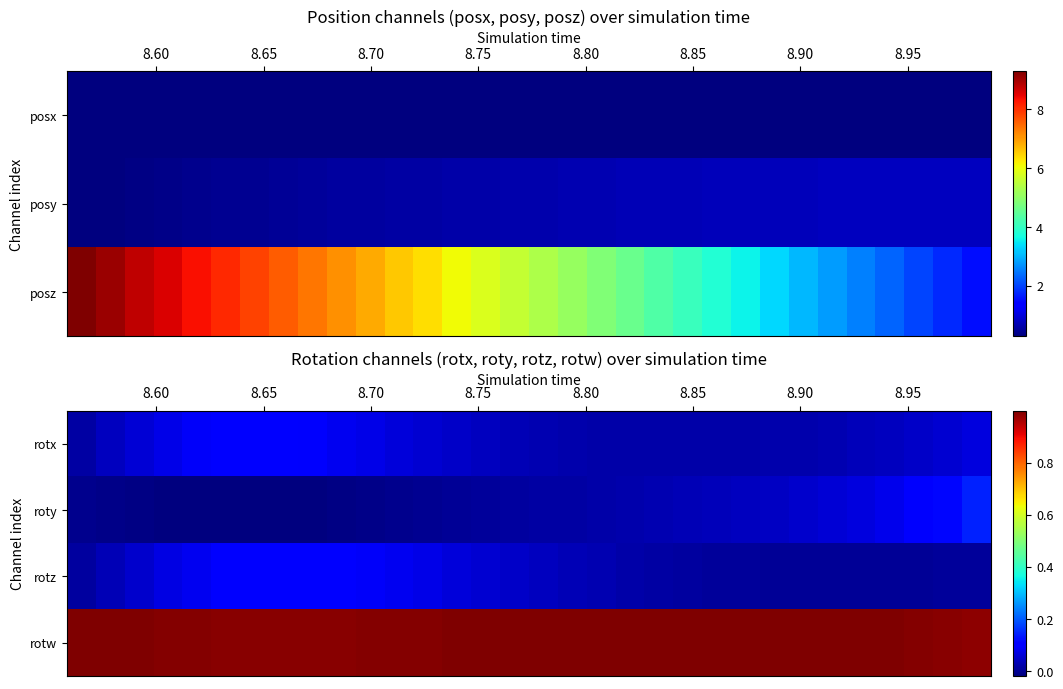

Rank the series by their maximum value, from highest to lowest.

rotw, roty, rotz, rotx